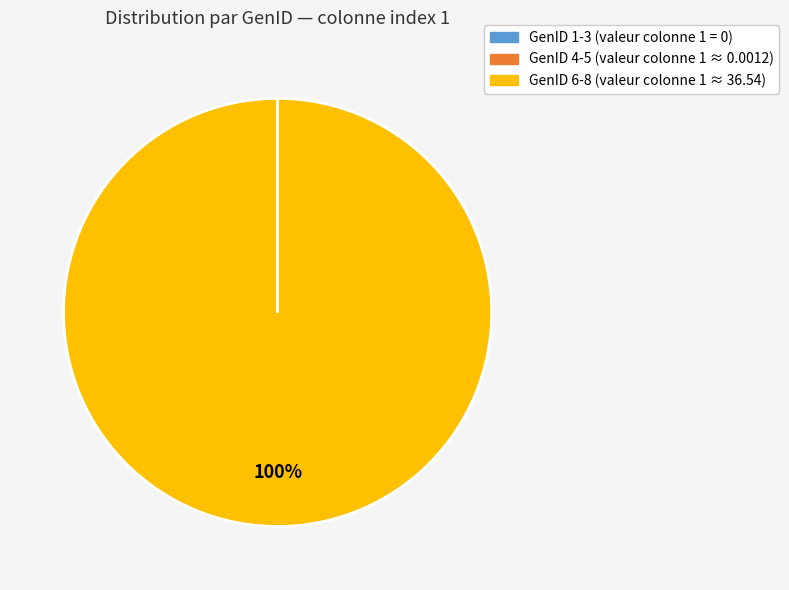

To the nearest percent, what is the difference between the largest and smallest slice percentages?

100%